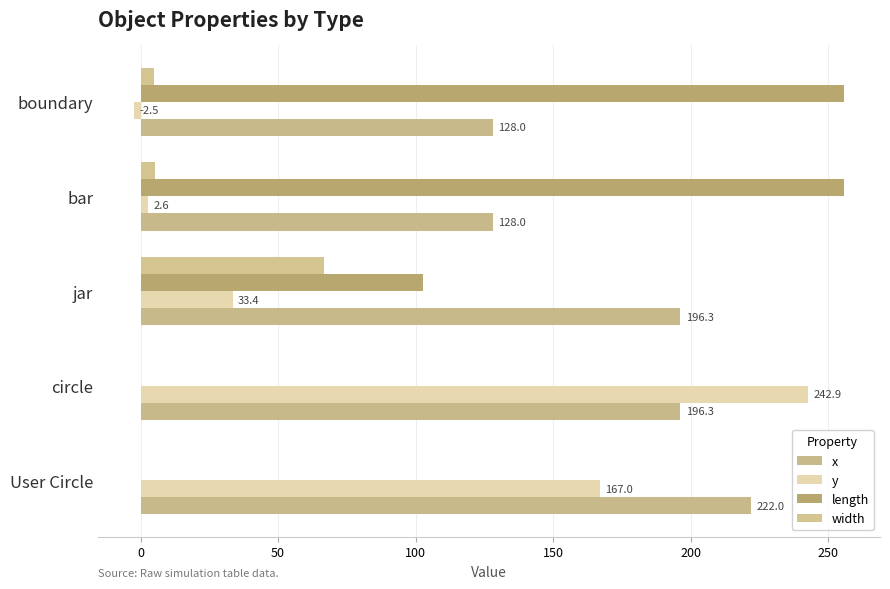

Which series has the widest spread of values?

length